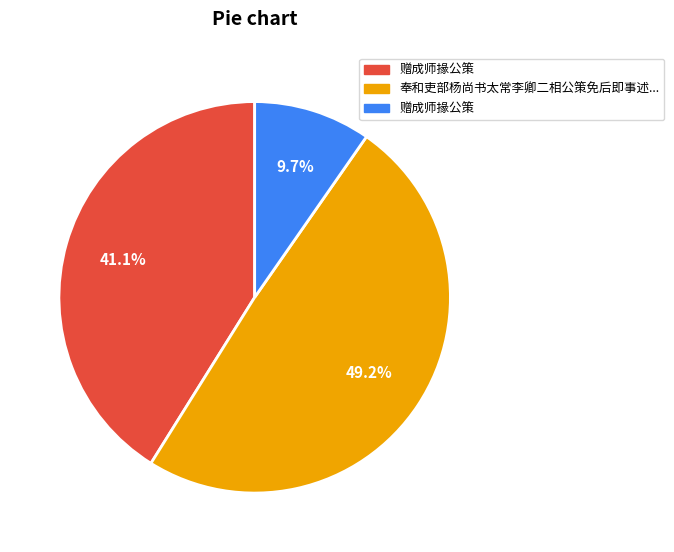

Is there a majority slice in this chart?

No